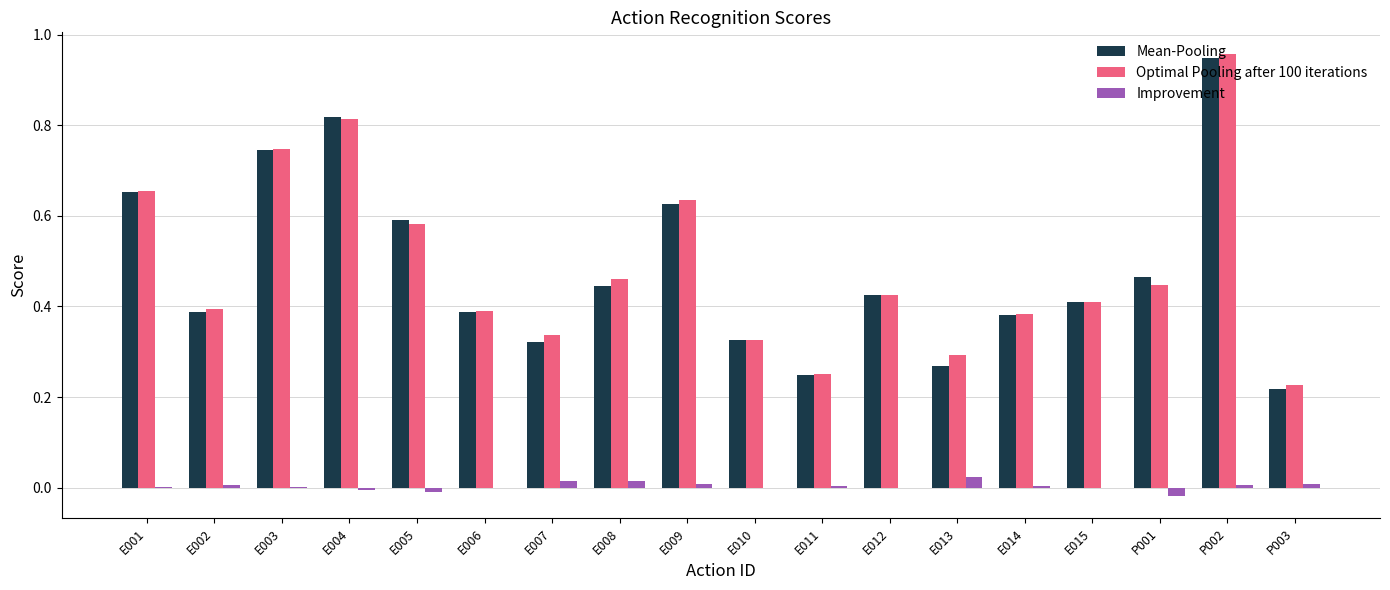

Between E004 and E014, which series saw the biggest shift?

Mean-Pooling